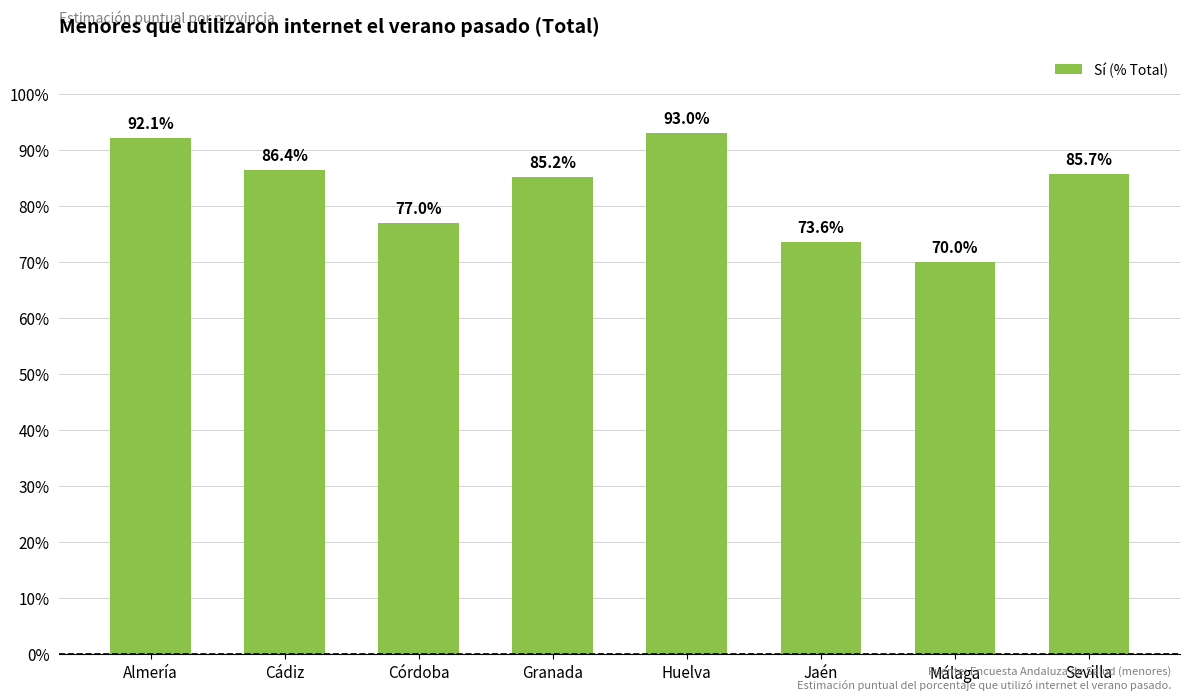

Does the chart contain any negative values?

No